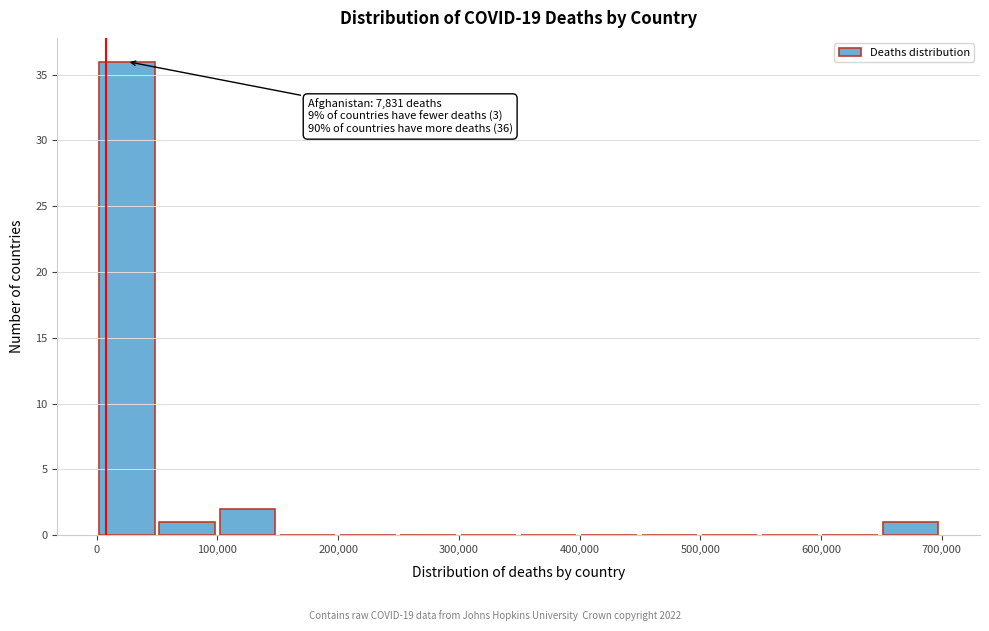

Over which range of the x-axis is the bar tallest?

0 to 50000